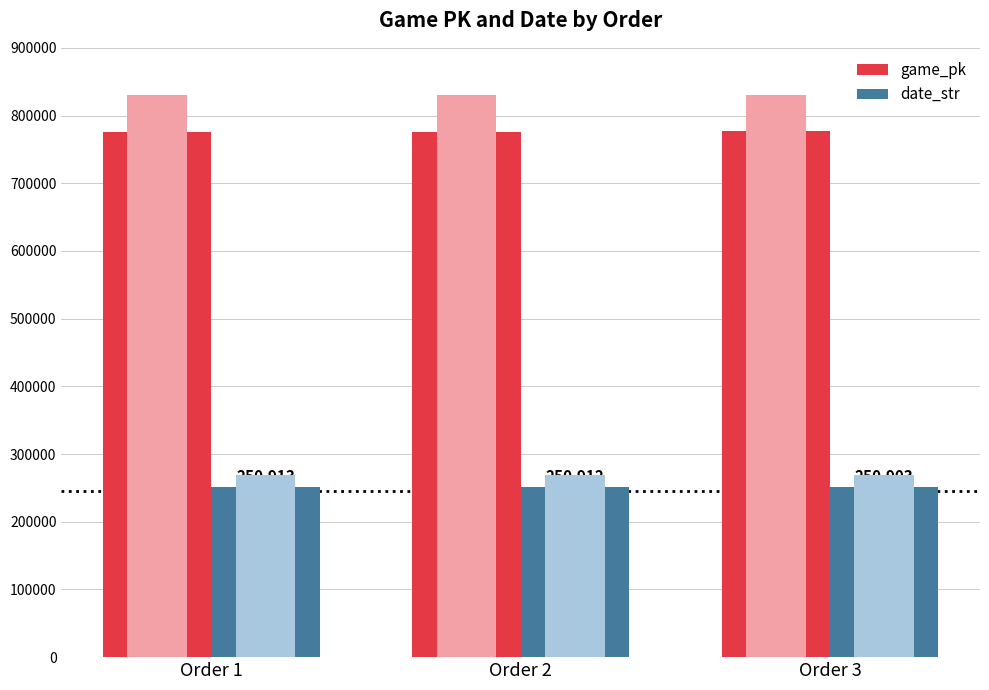

What is the greatest value displayed?

776465